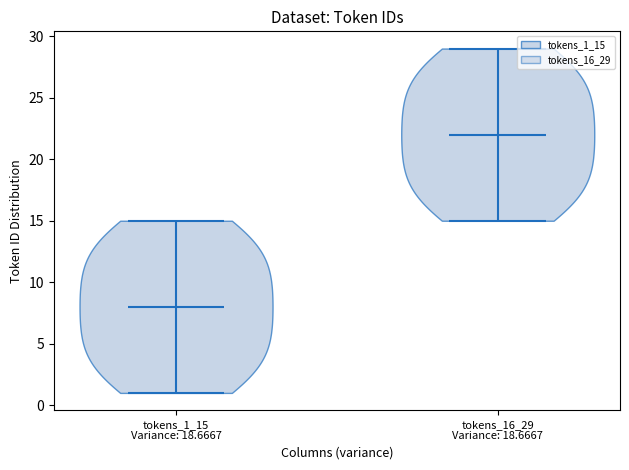

Reading left to right, read every violin against the y-axis: where its median line is, and the lowest and highest points it reaches. The values are not printed on the chart, so give them approximately, as read against the axis.

tokens_1_15 Variance: 18.6667: median line 8, lowest point 1, highest point 15
tokens_16_29 Variance: 18.6667: median line 22, lowest point 15, highest point 29